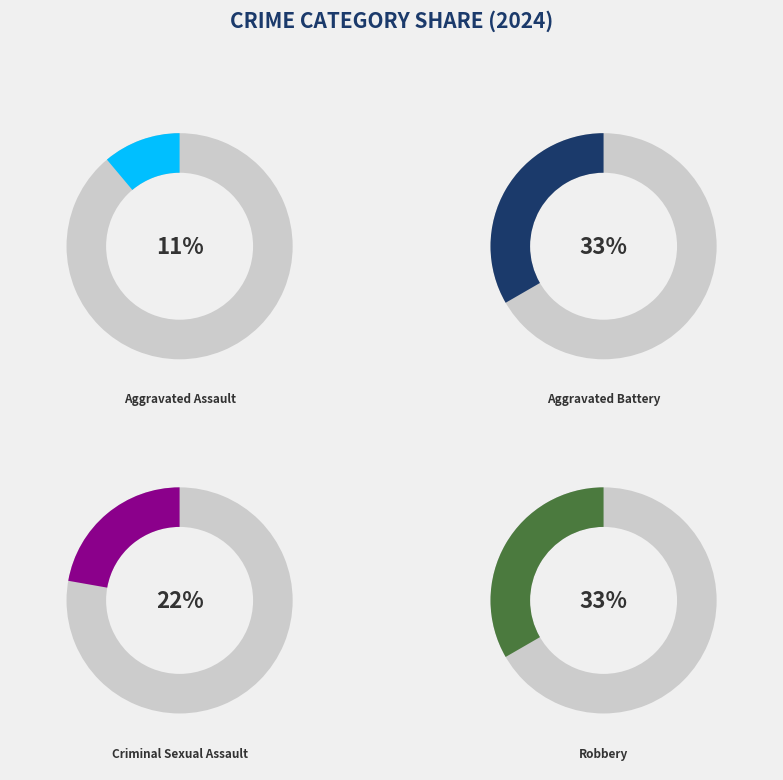

To the nearest percent, what is the average slice percentage?

25%